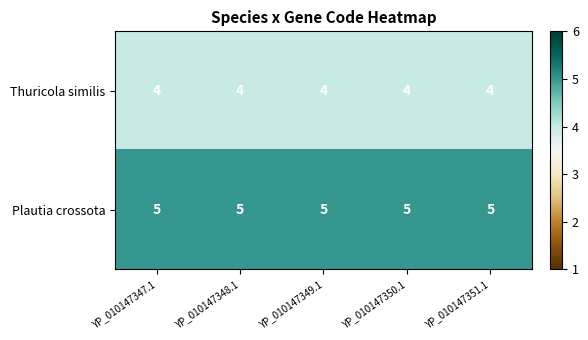

What value does the Thuricola similis series have at YP_010147347.1?

4